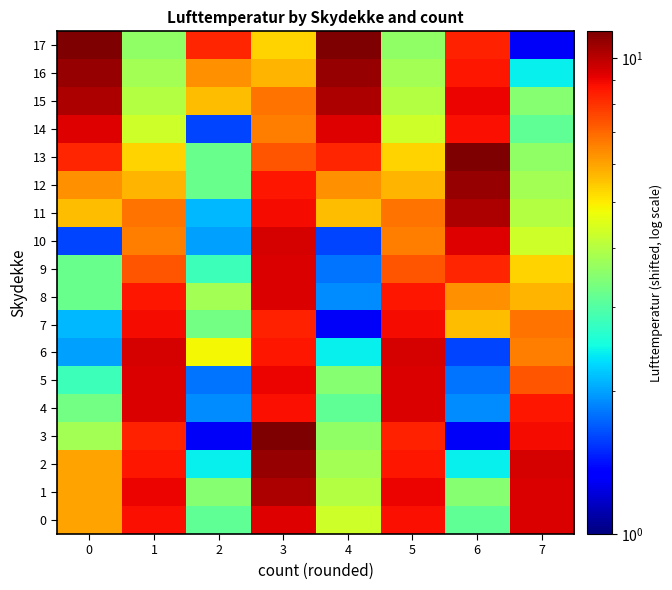

Which series has the largest total across all categories?

1